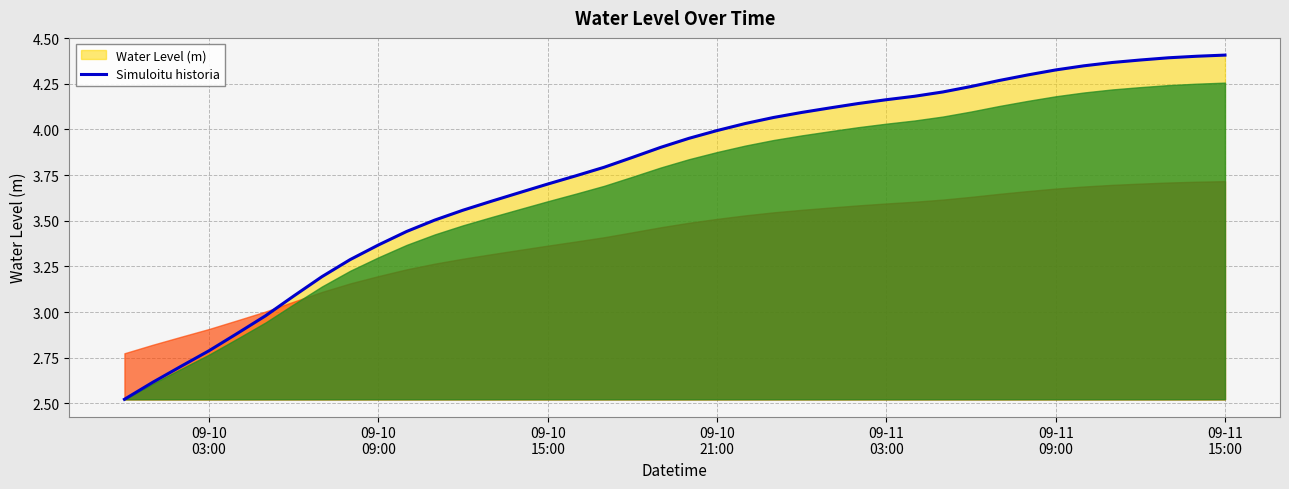

How many distinct data groups are displayed?

1